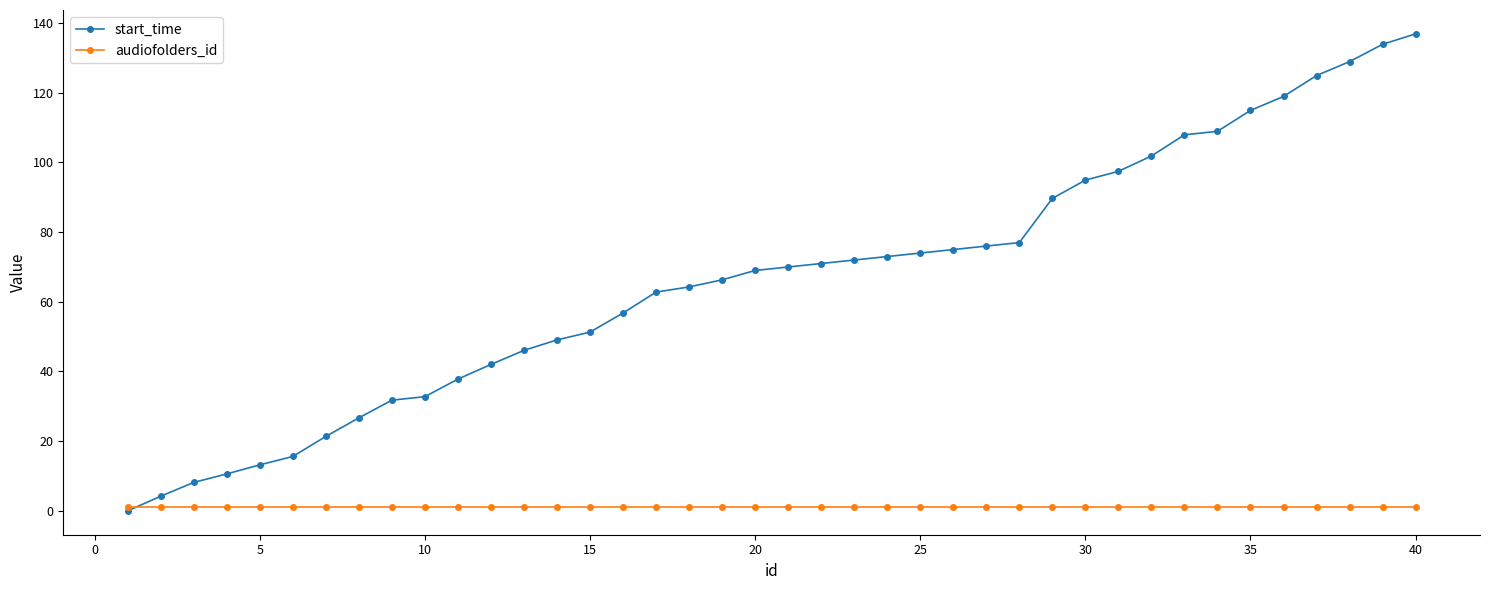

What are all the series names shown in the legend?

start_time, audiofolders_id